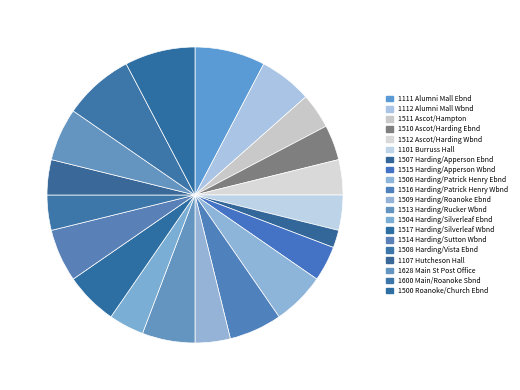

Is there a majority slice in this chart?

No